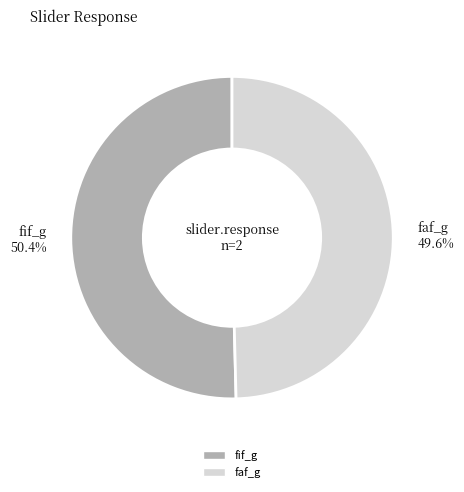

To the nearest percent, what is the average slice percentage?

50%